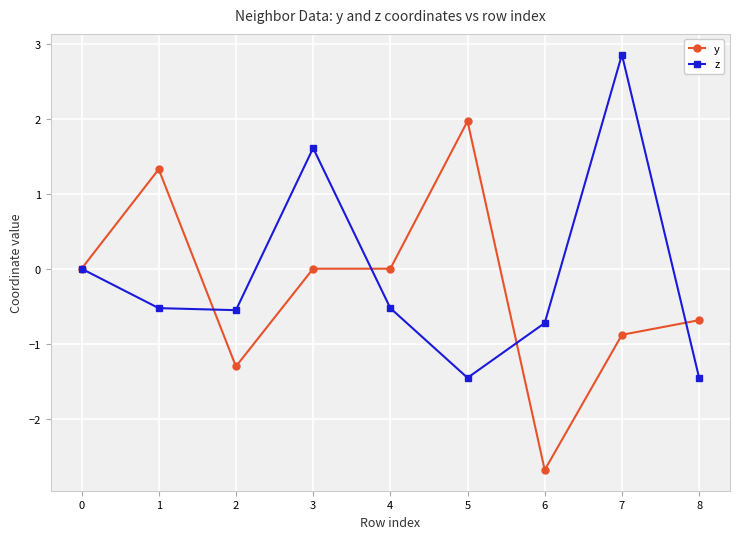

Is this an area chart (filled region under the line)?

No